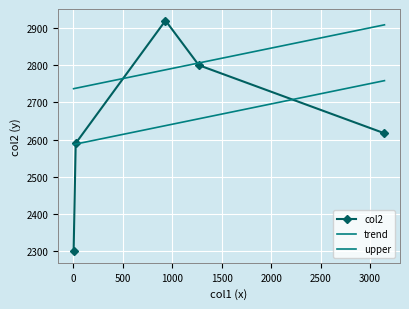

What is the label of the 3rd point from the right?

932